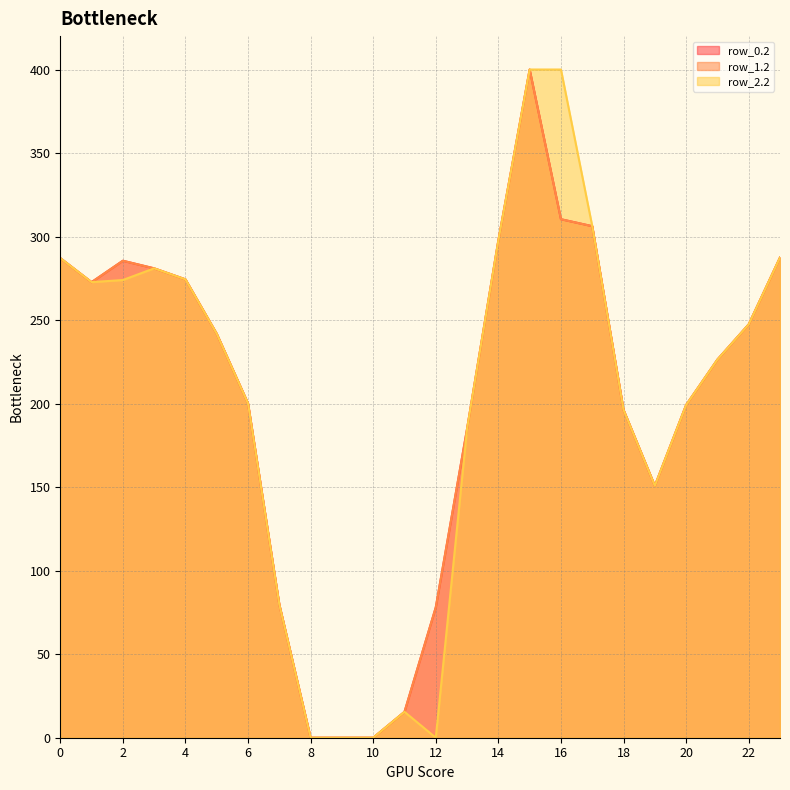

At 18, list the series in order from smallest to largest.

row_0.2, row_1.2, row_2.2